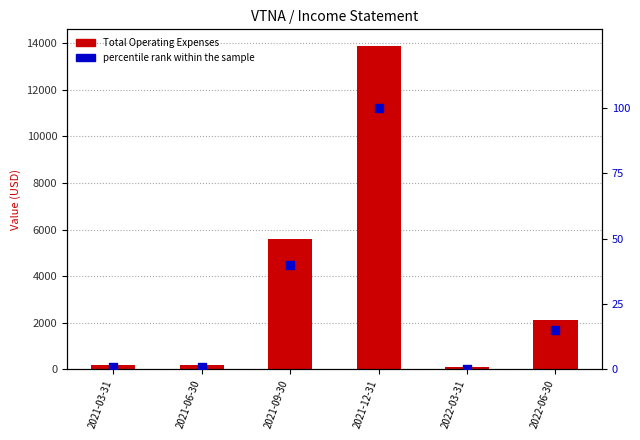

Which series contains the highest Y value?

Total Operating Expenses